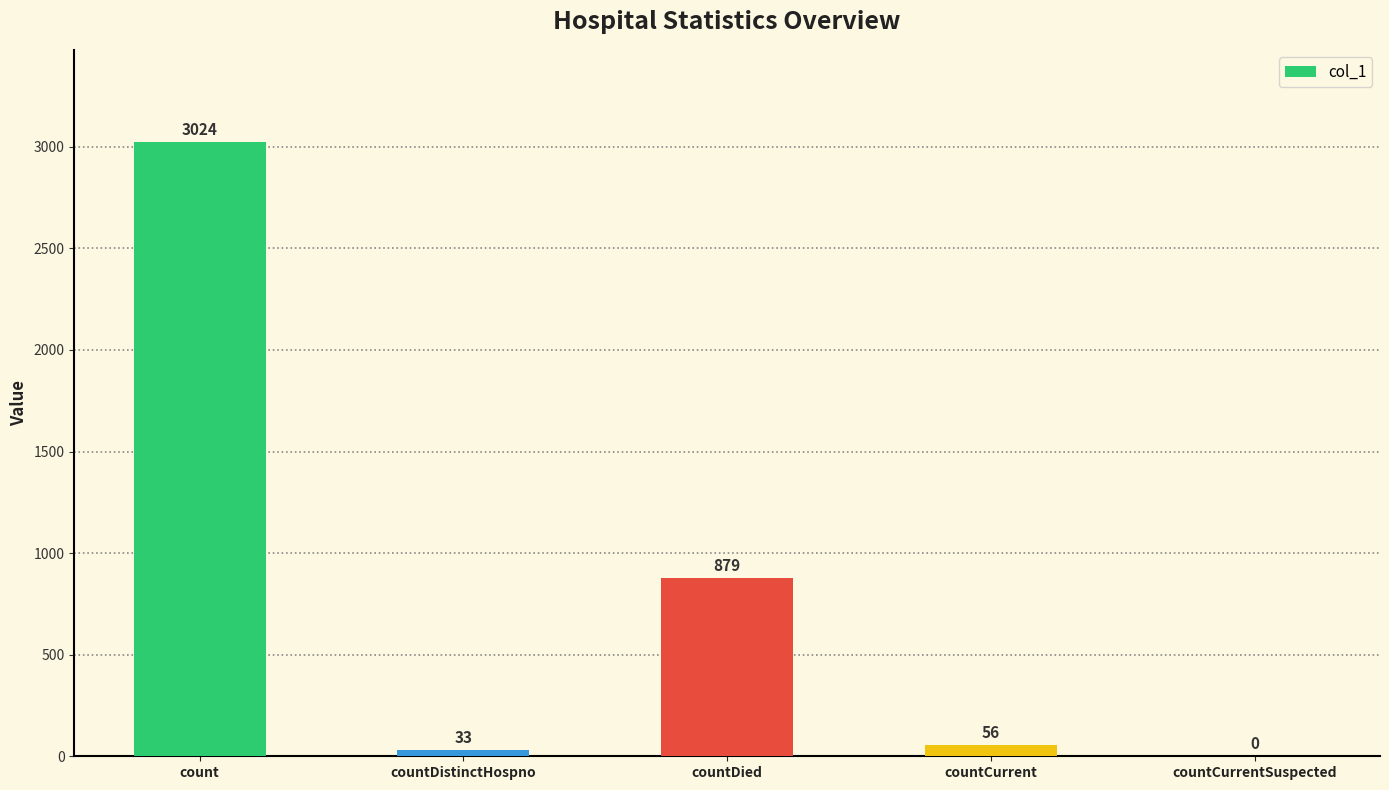

The value at countCurrentSuspected is 1491. True or false?

False